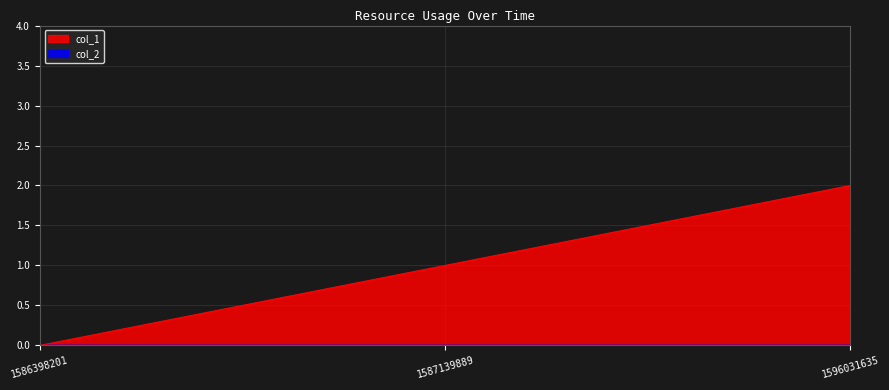

What is the difference between the values at 1587139889 and 1586398201?

1